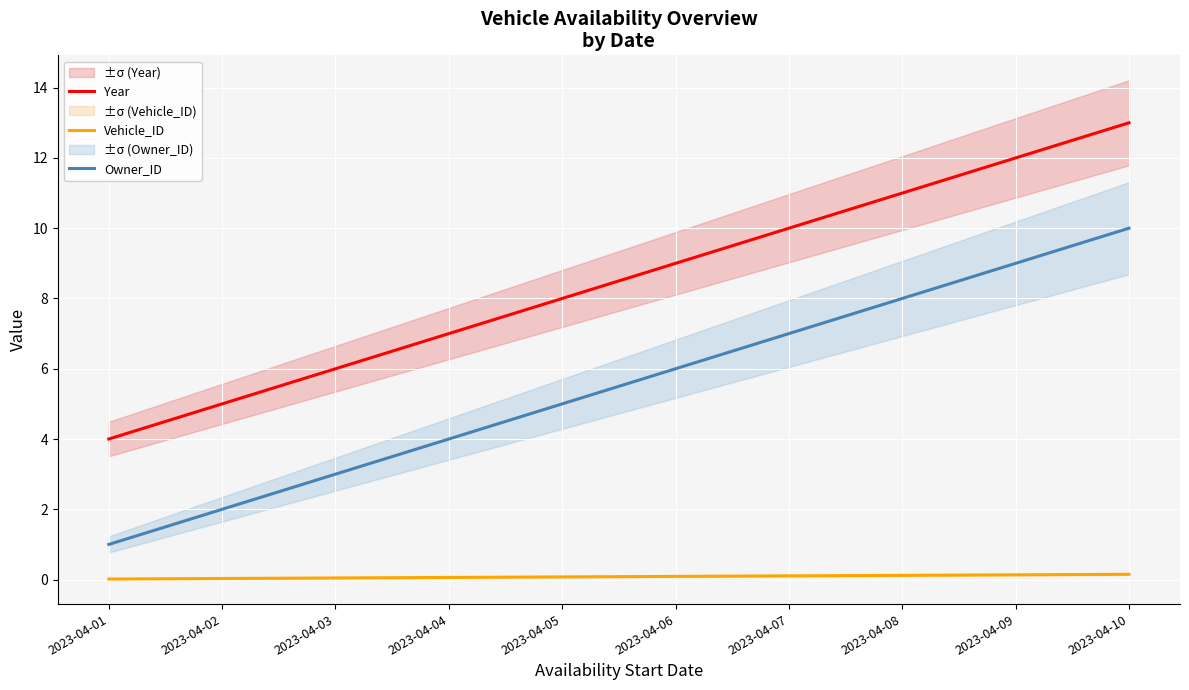

Reading left to right, list all the values displayed in this chart.

Year: 2023-04-01=4.0	2023-04-02=5.0	2023-04-03=6.0	2023-04-04=7.0	2023-04-05=8.0	2023-04-06=9.0	2023-04-07=10.0	2023-04-08=11.0	2023-04-09=12.0	2023-04-10=13.0
Vehicle_ID: 2023-04-01=0.0	2023-04-02=0.0	2023-04-03=0.0	2023-04-04=0.1	2023-04-05=0.1	2023-04-06=0.1	2023-04-07=0.1	2023-04-08=0.1	2023-04-09=0.1	2023-04-10=0.1
Owner_ID: 2023-04-01=1.0	2023-04-02=2.0	2023-04-03=3.0	2023-04-04=4.0	2023-04-05=5.0	2023-04-06=6.0	2023-04-07=7.0	2023-04-08=8.0	2023-04-09=9.0	2023-04-10=10.0